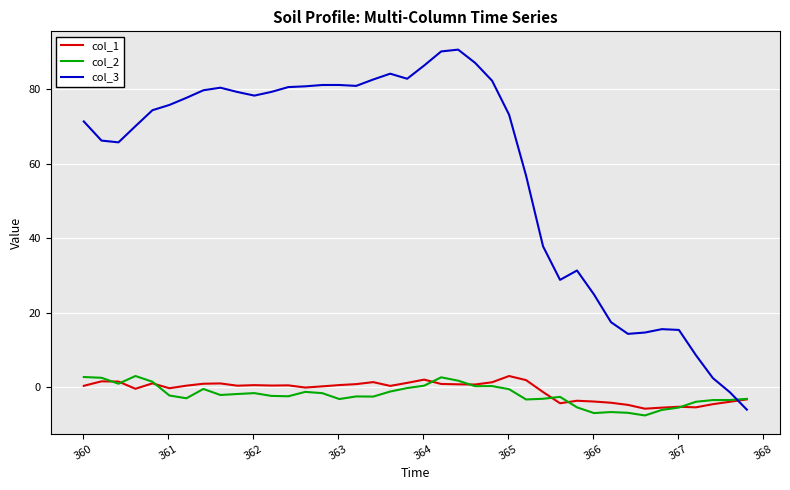

True or false: col_2 and col_3 intersect in this chart.

True